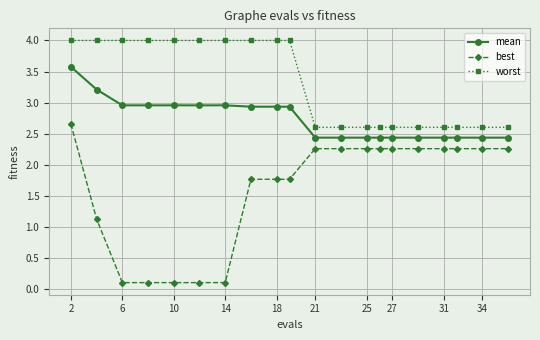

List the series in order of their overall mean, highest first.

worst, mean, best